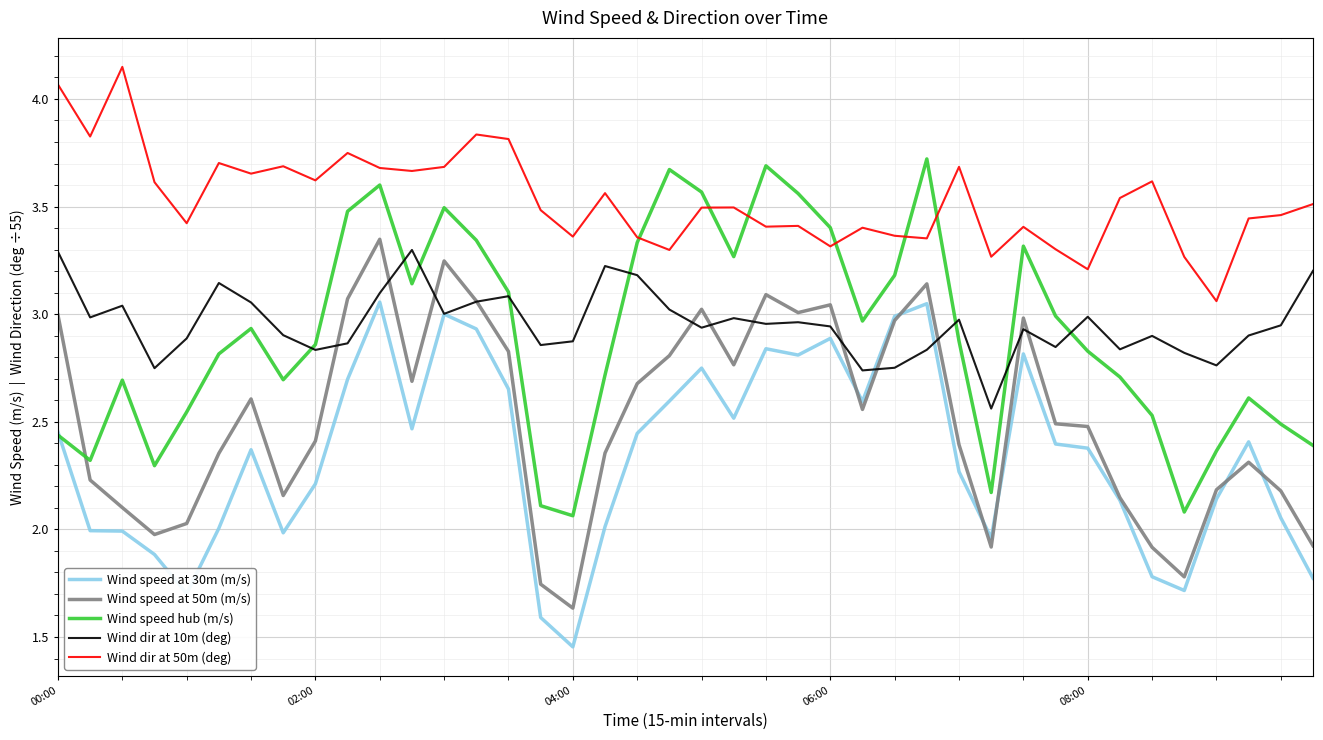

Which series has the largest total across all categories?

Wind dir at 50m (deg)